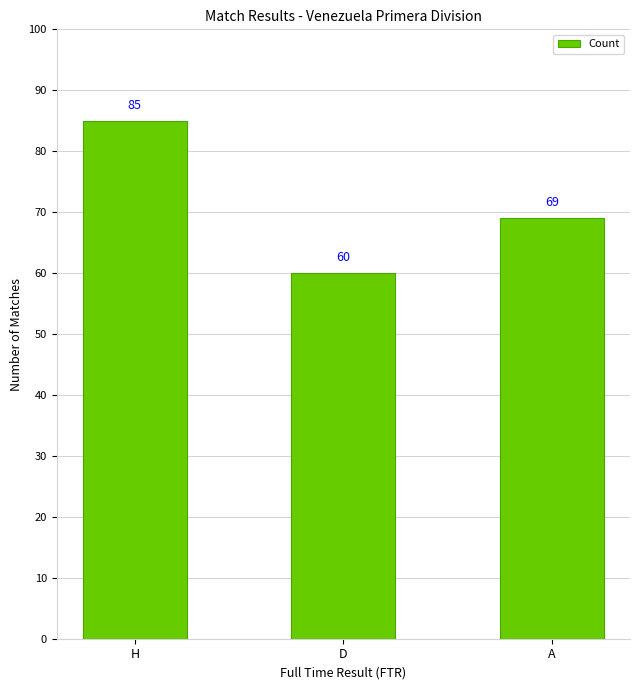

Is it true that the value at A is 69?

True